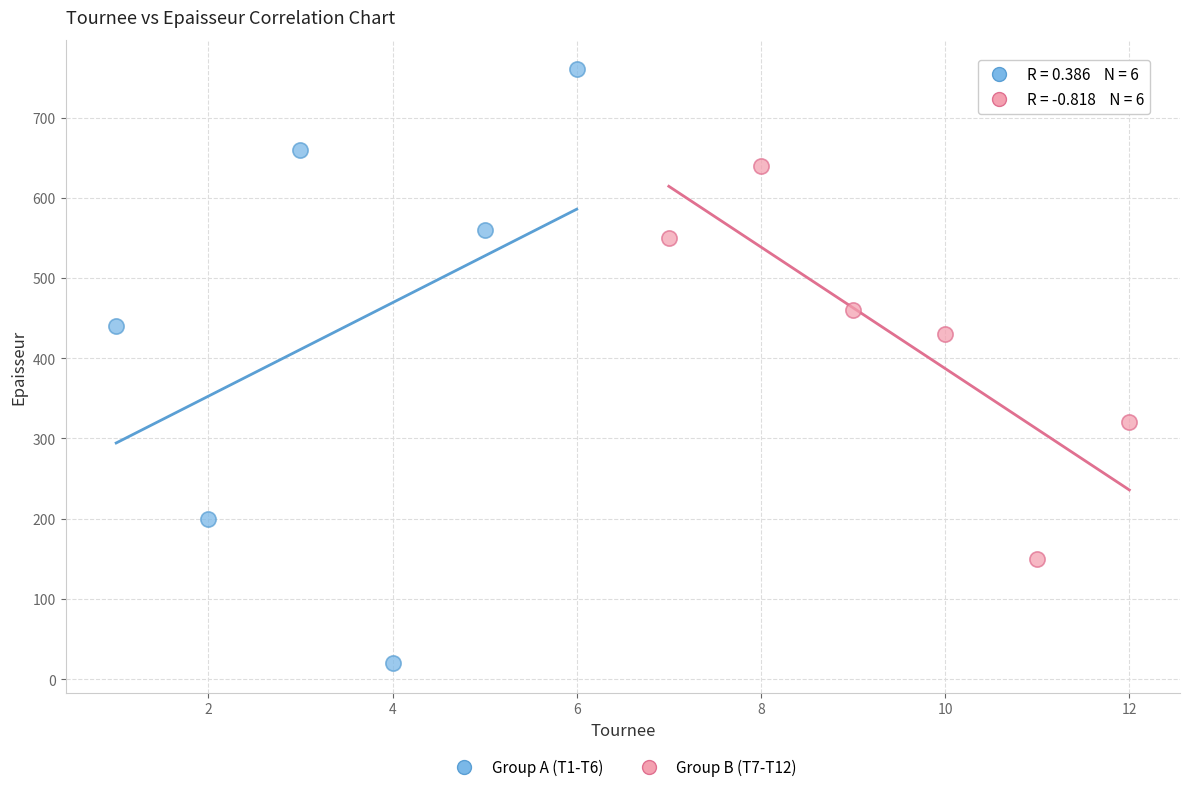

Which series reaches the maximum Y coordinate?

Group A (T1-T6)